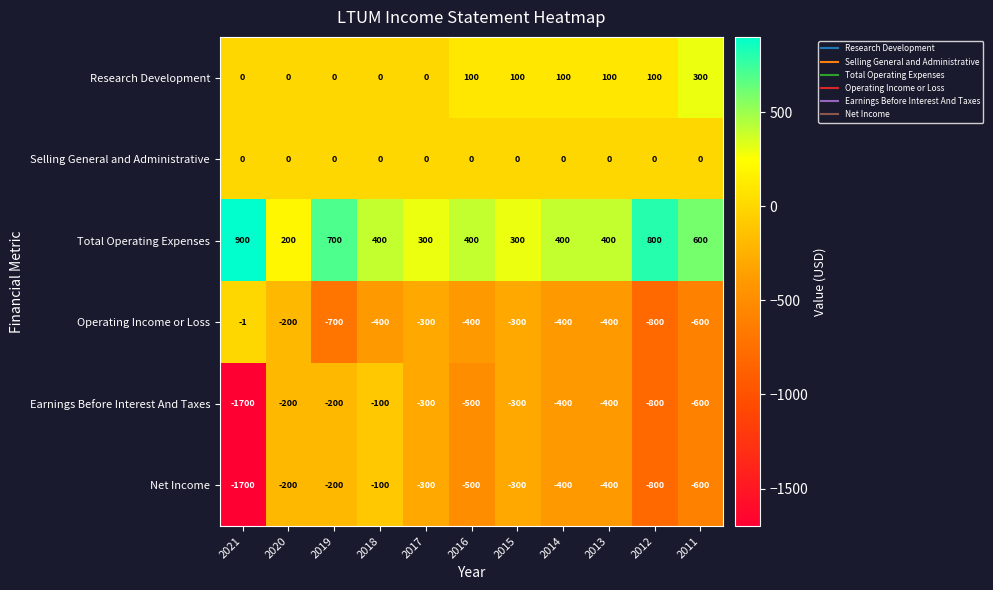

Is it true that Research Development equals -194 at 2018?

False